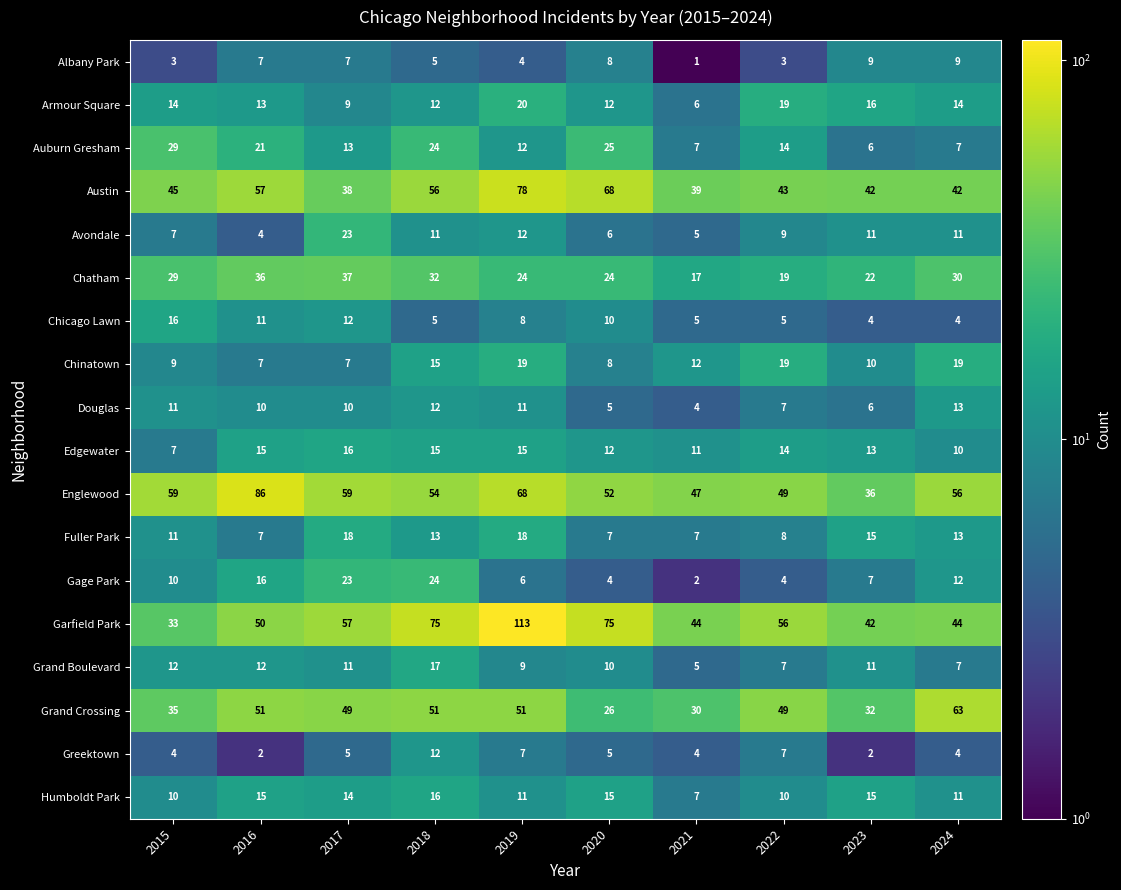

Is it true that Fuller Park equals 8 at 2022?

True